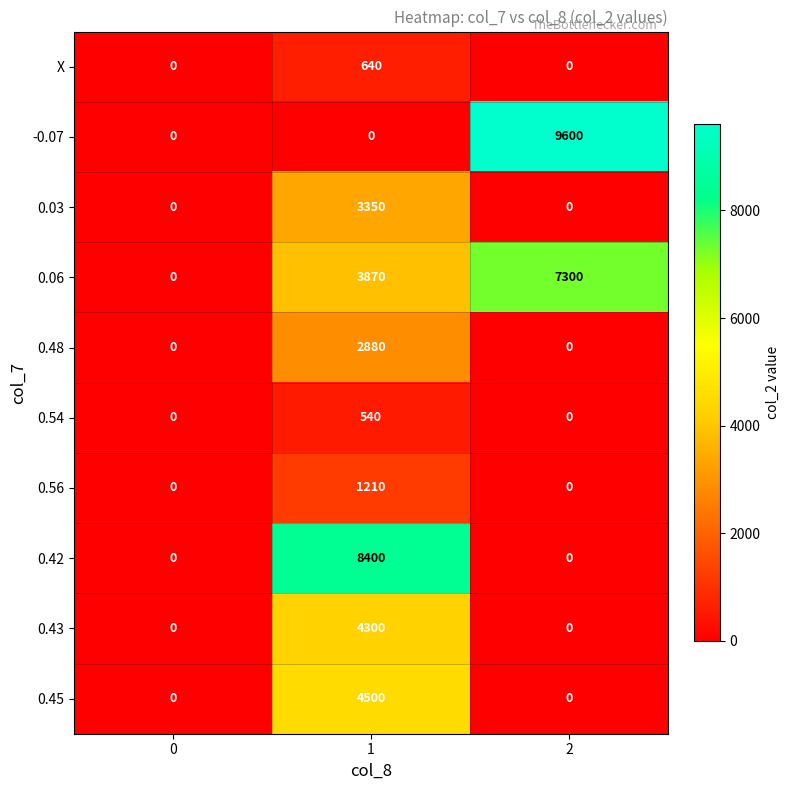

True or false: 0.54 has a value of 818 at 1.

False